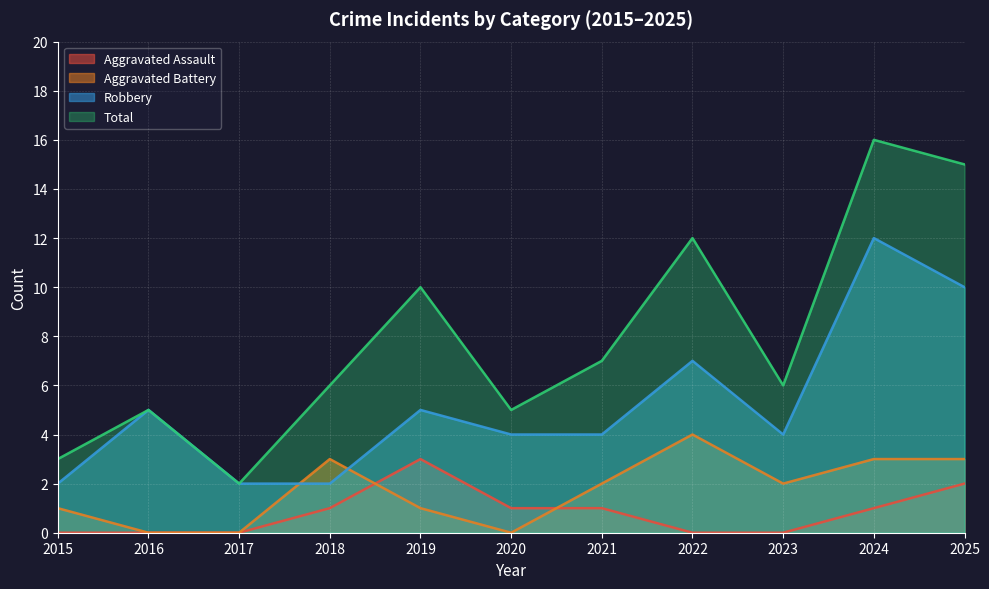

How many data points in Aggravated Assault are less than 1?

5